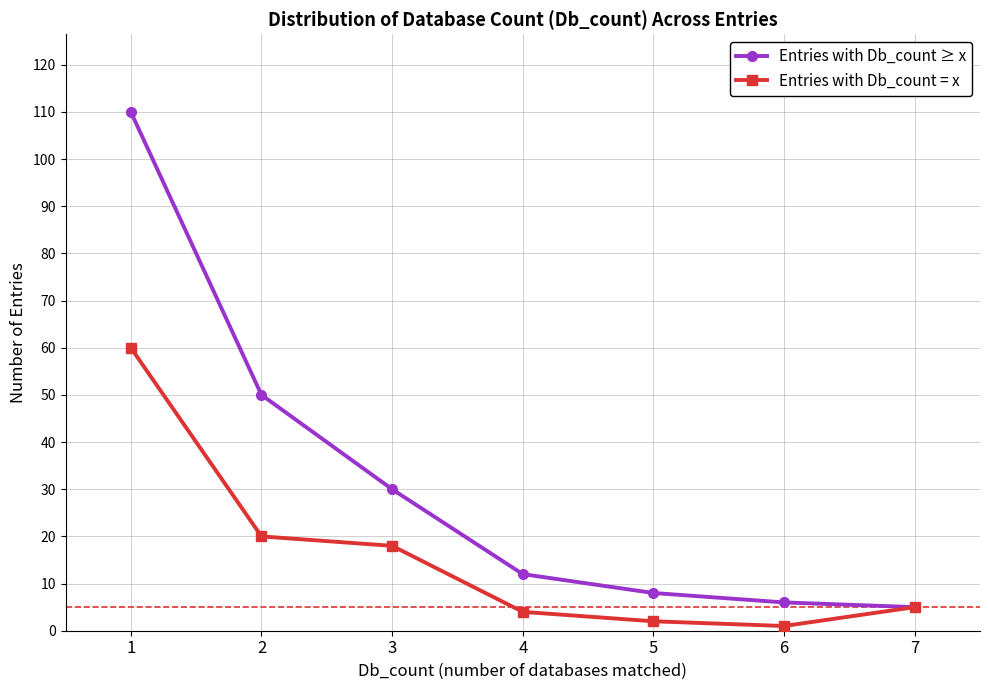

What is the difference between the maximum and minimum values in the Entries with Db_count ≥ x series?

105